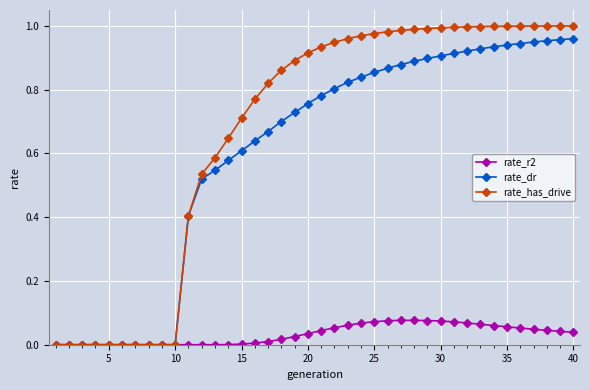

Which series has the largest total across all categories?

rate_has_drive